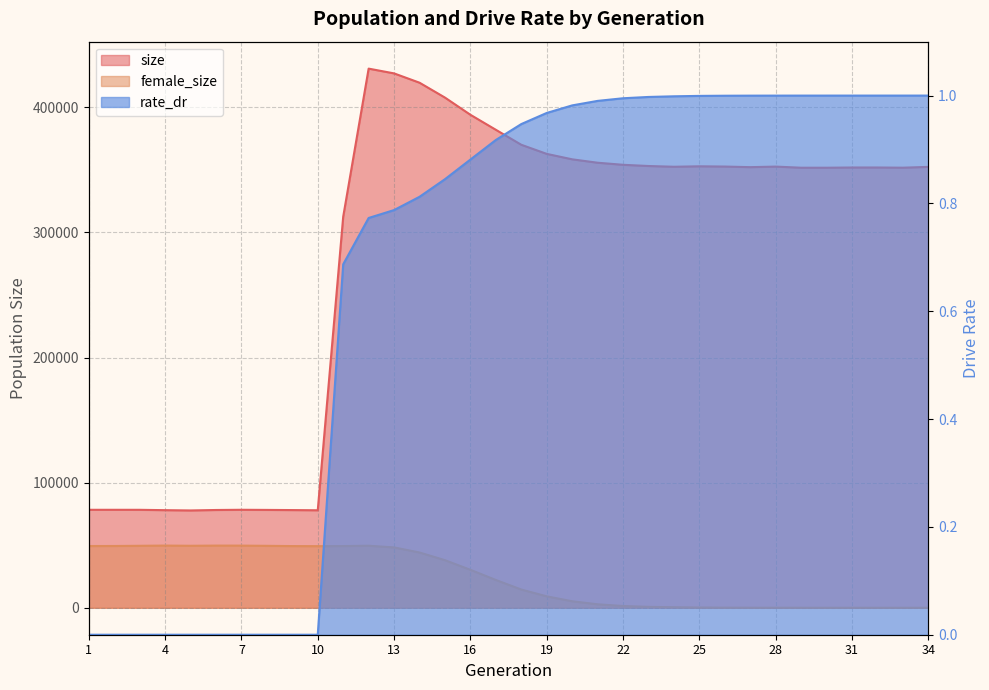

At which category is the sum across all series the highest?

12